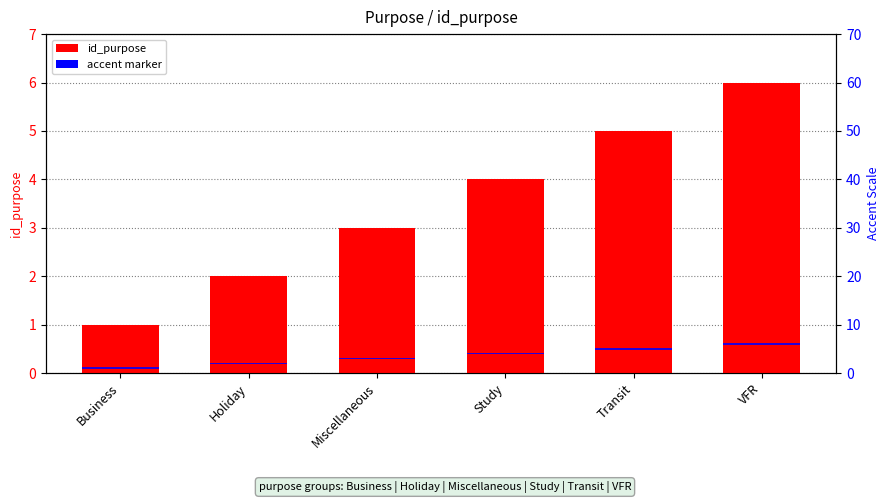

What is the label of the 2nd bar from the left?

Holiday